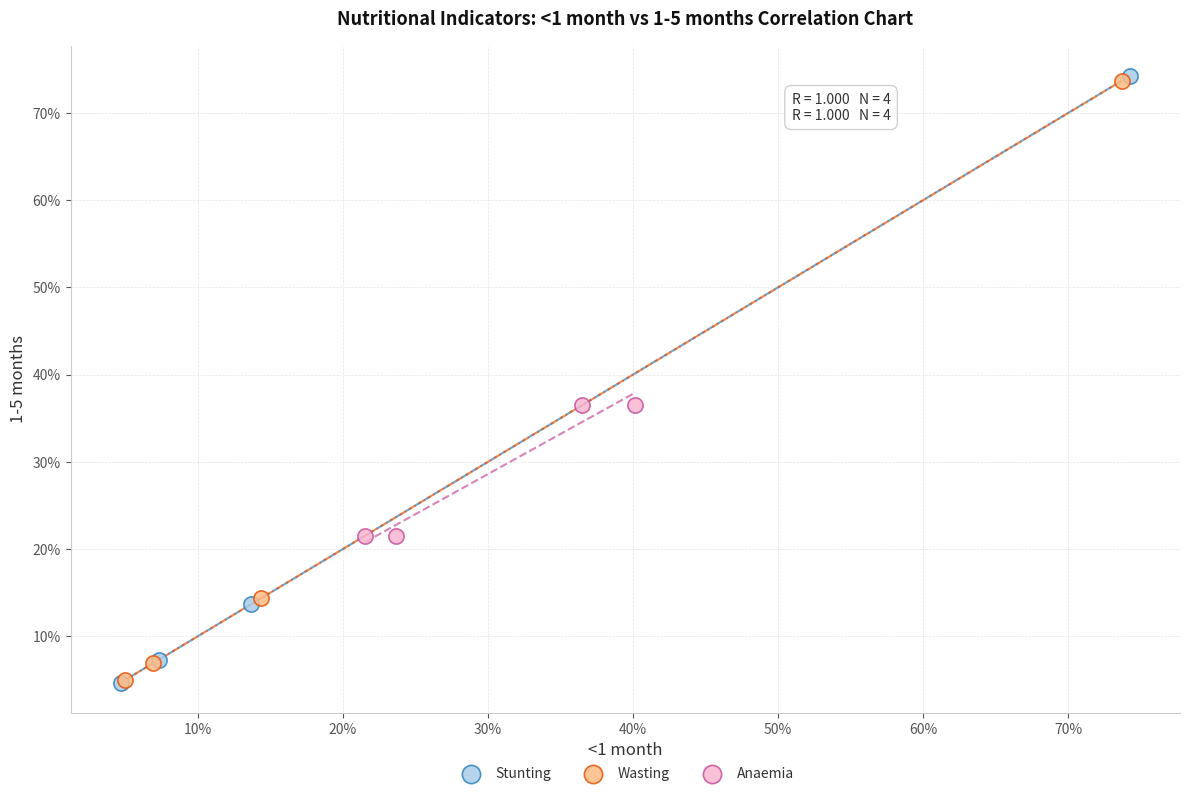

What are all the series names shown in the legend?

Stunting, Wasting, Anaemia